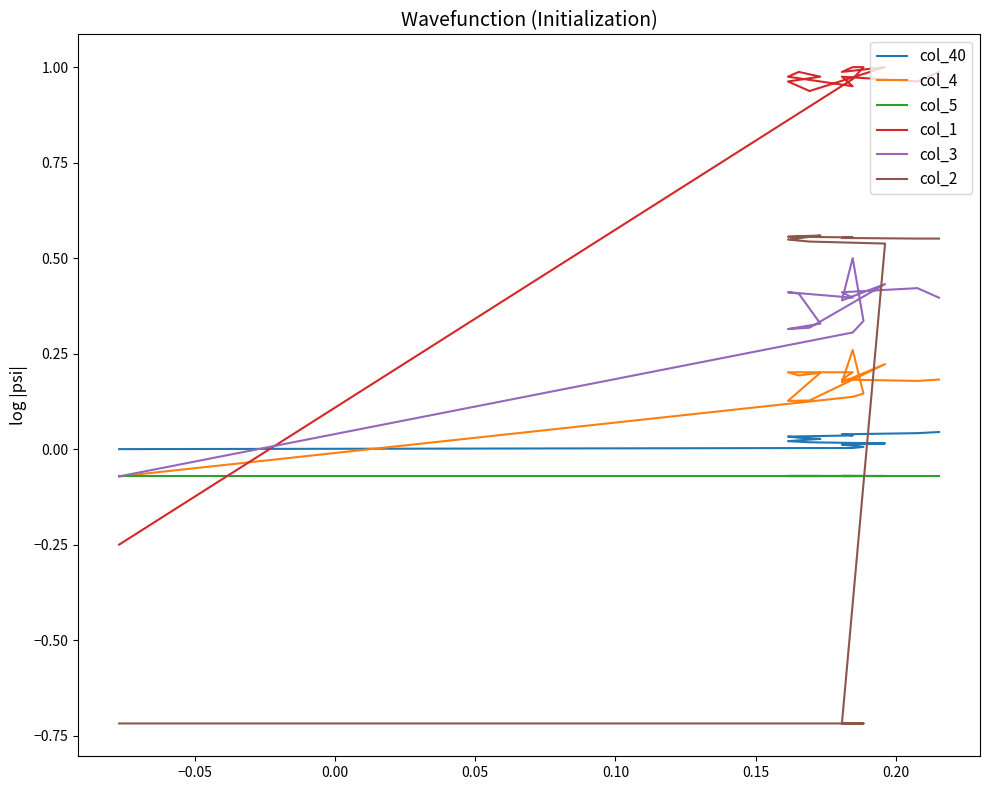

Does the chart have visible grid lines?

No